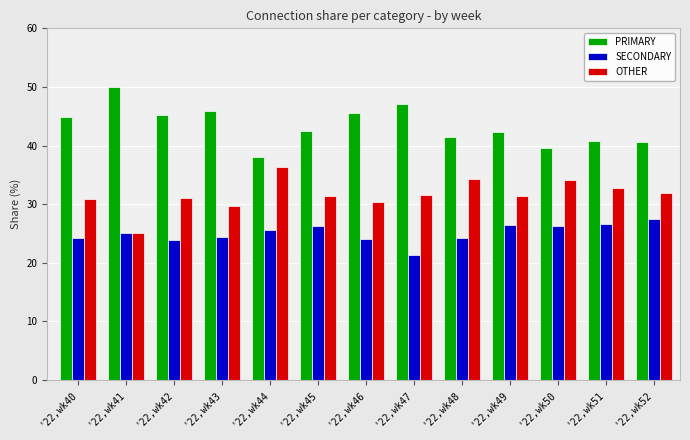

What is the value of the SECONDARY bar at the 6th from the left?

26.2